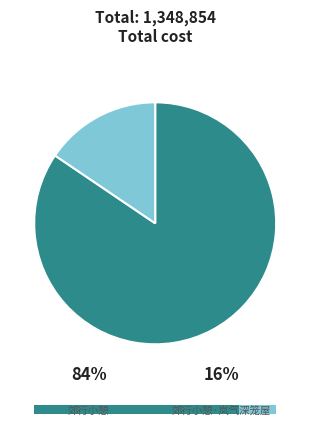

True or false: 郊行小憩·岚气深笼屋 accounts for 16% of the total.

True